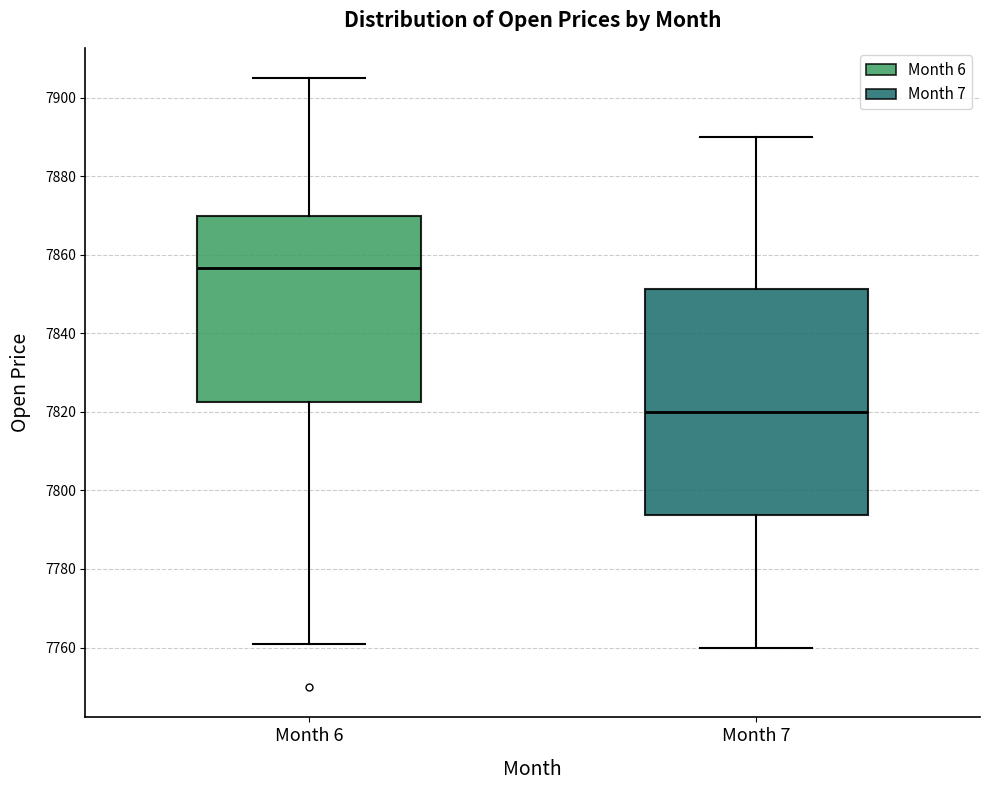

Reading left to right, read every box against the y-axis: the position of its median line, the range the box covers, and the ends of its whiskers. The values are not printed on the chart, so give them approximately, as read against the axis.

Month 6: median 7856, box 7822 to 7870, whiskers 7762 to 7906
Month 7: median 7820, box 7794 to 7852, whiskers 7760 to 7890